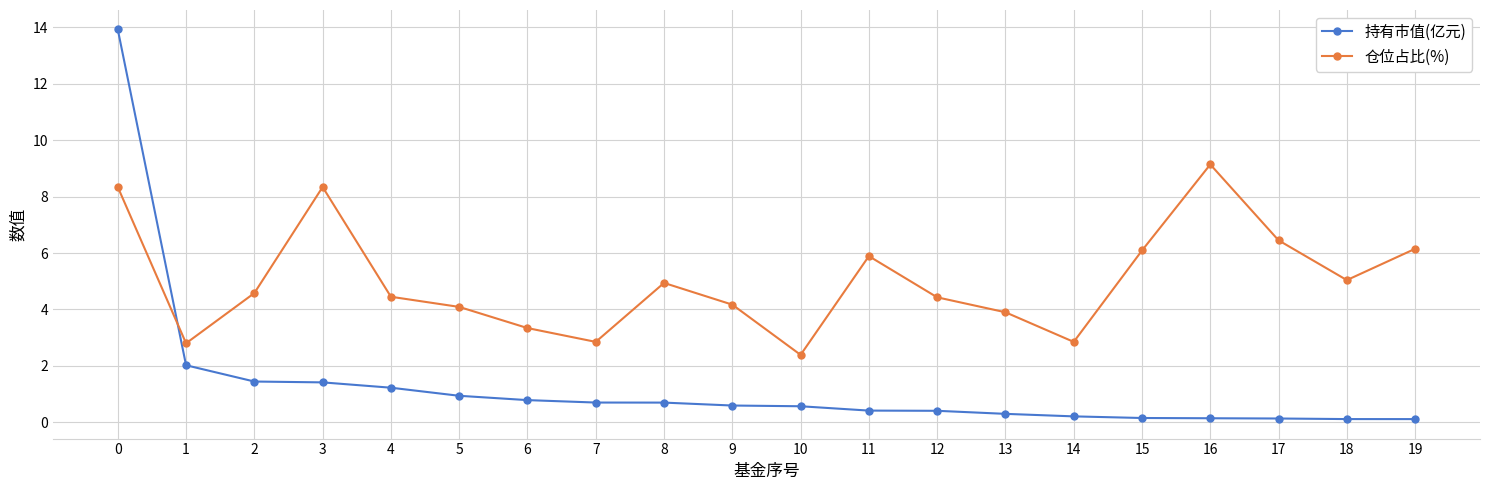

How many intersections are there between 仓位占比(%) and 持有市值(亿元)?

1